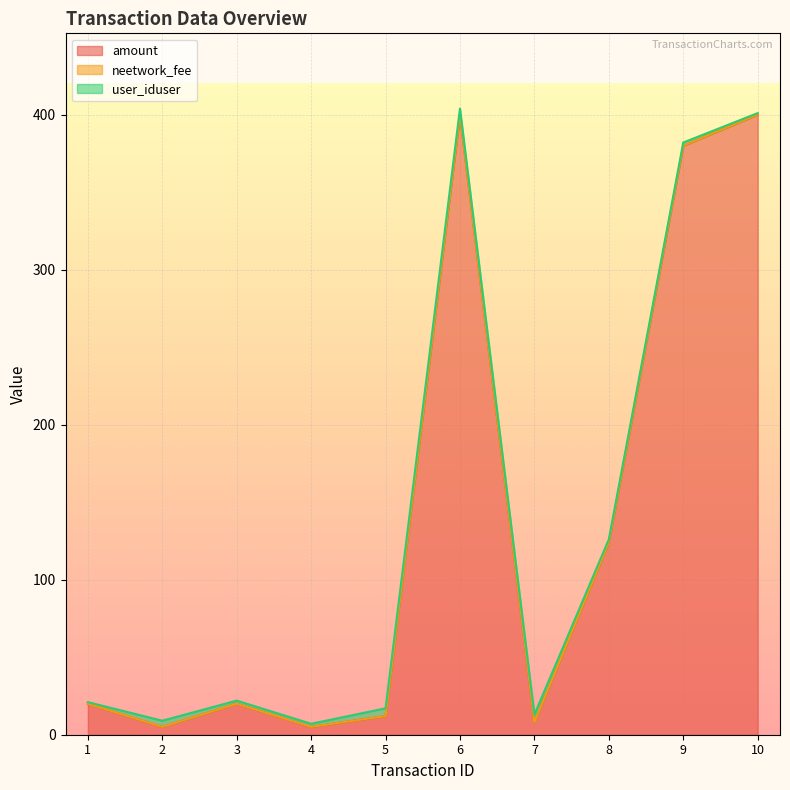

What is the sum of the user_iduser values at 1 and 9?

3.0